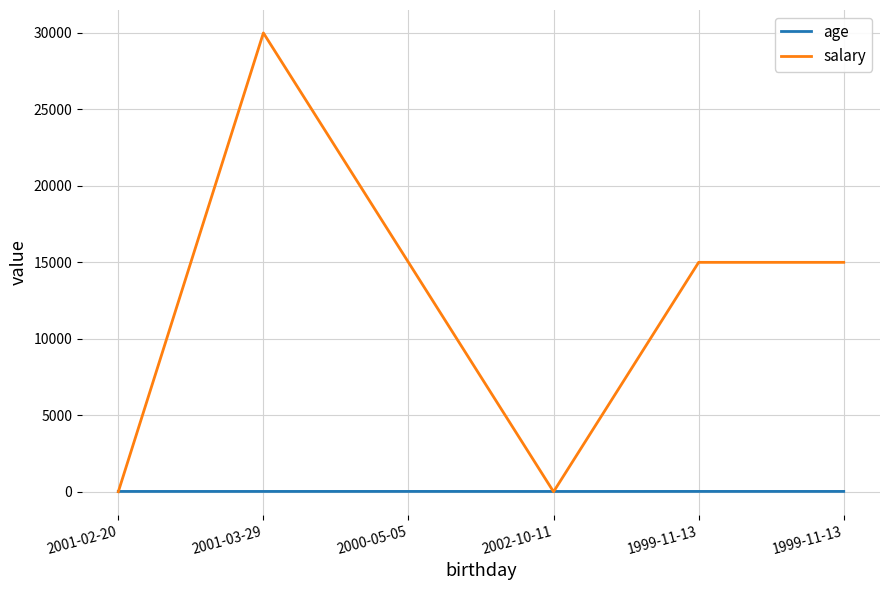

Which category has the highest value in the age series?

2000-05-05